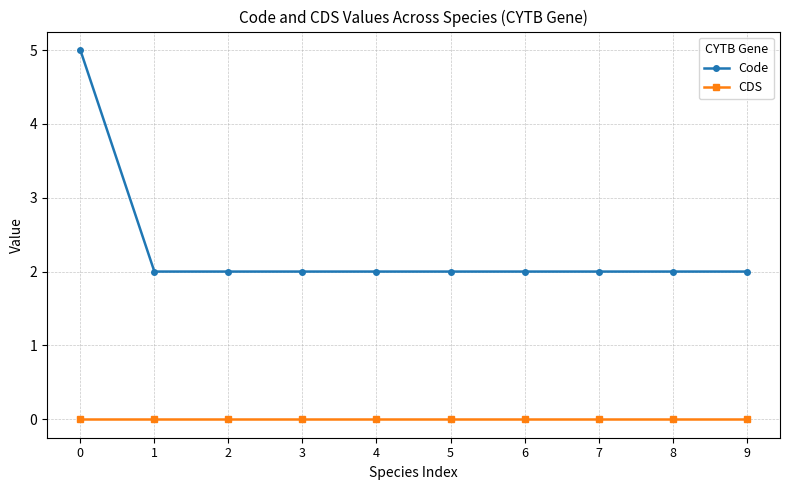

What is the value of the Code point at the 6th from the left?

2